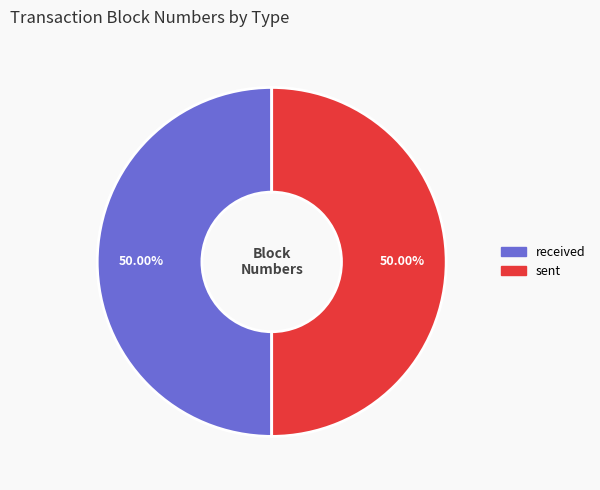

To the nearest percent, what percentage of the pie is sent?

50%